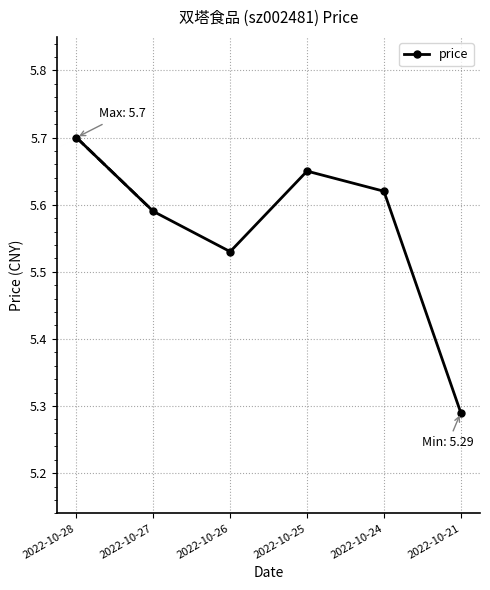

How many lines are shown in the chart?

1